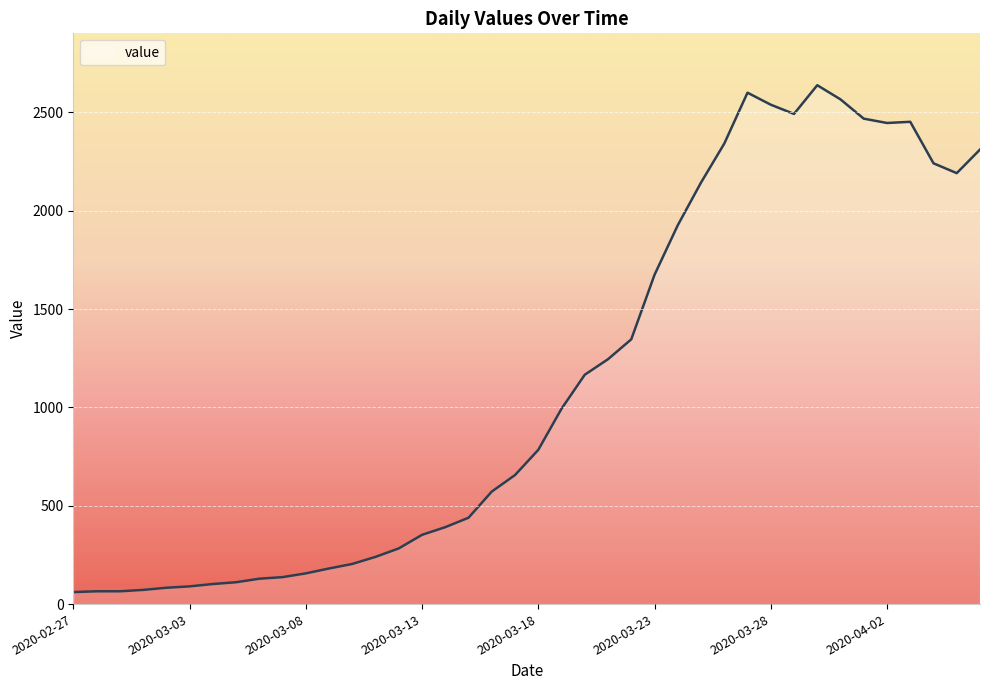

What is the maximum value shown in the chart?

2638